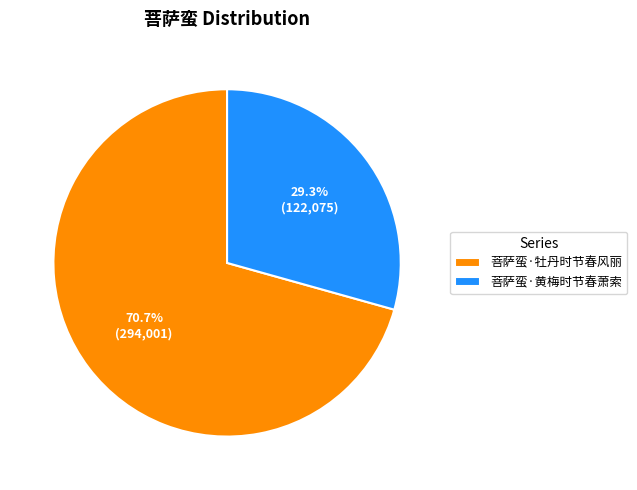

Does any single category account for the majority?

Yes